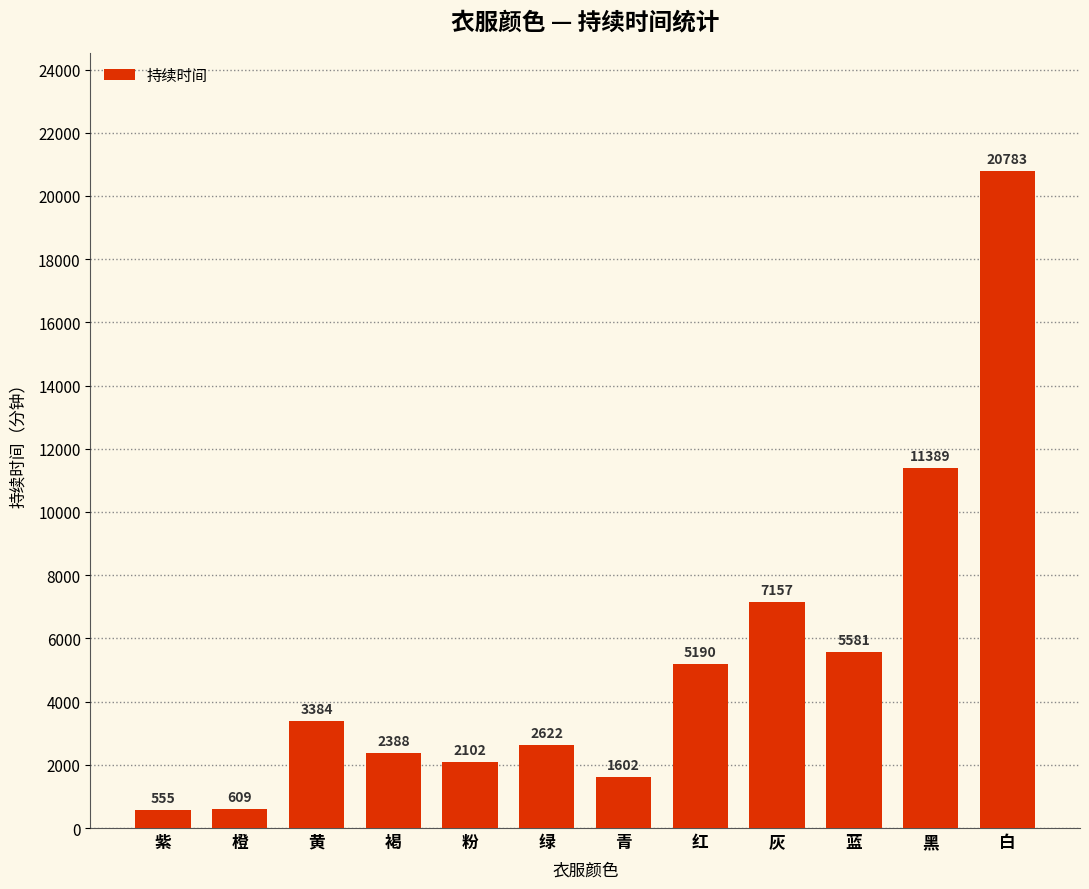

What position from the right is 白?

1